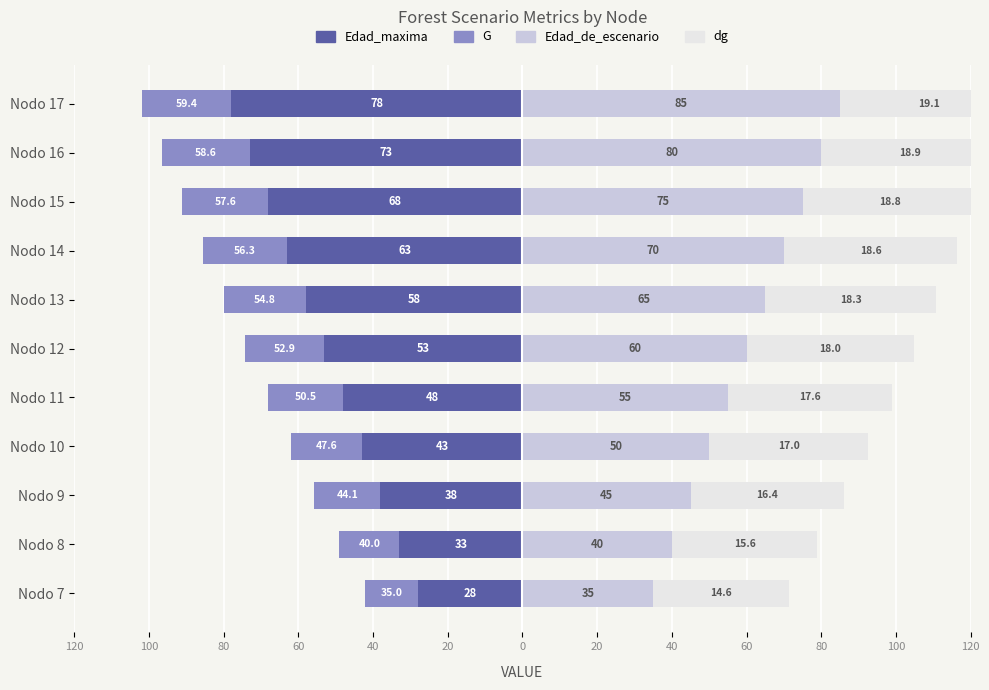

What is the minimum value shown in the chart?

-78.0